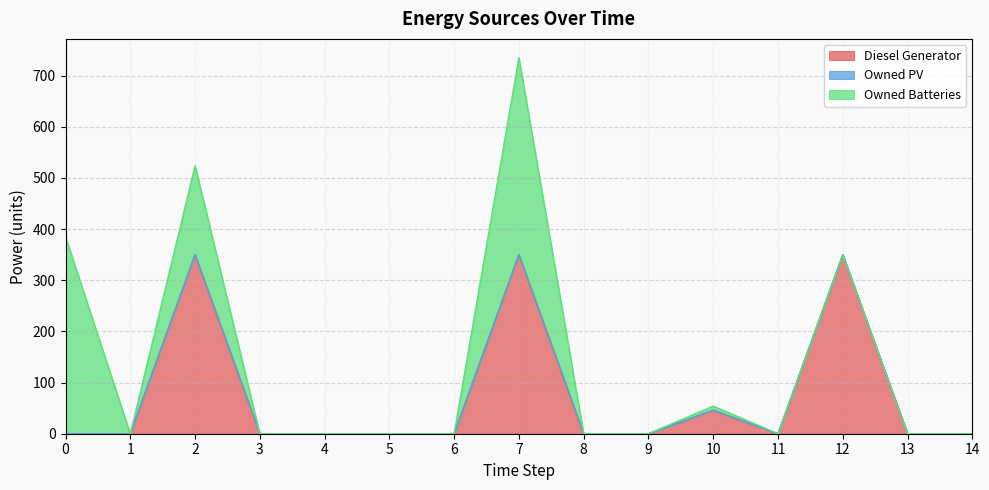

True or false: Owned PV and Owned Batteries intersect in this chart.

False